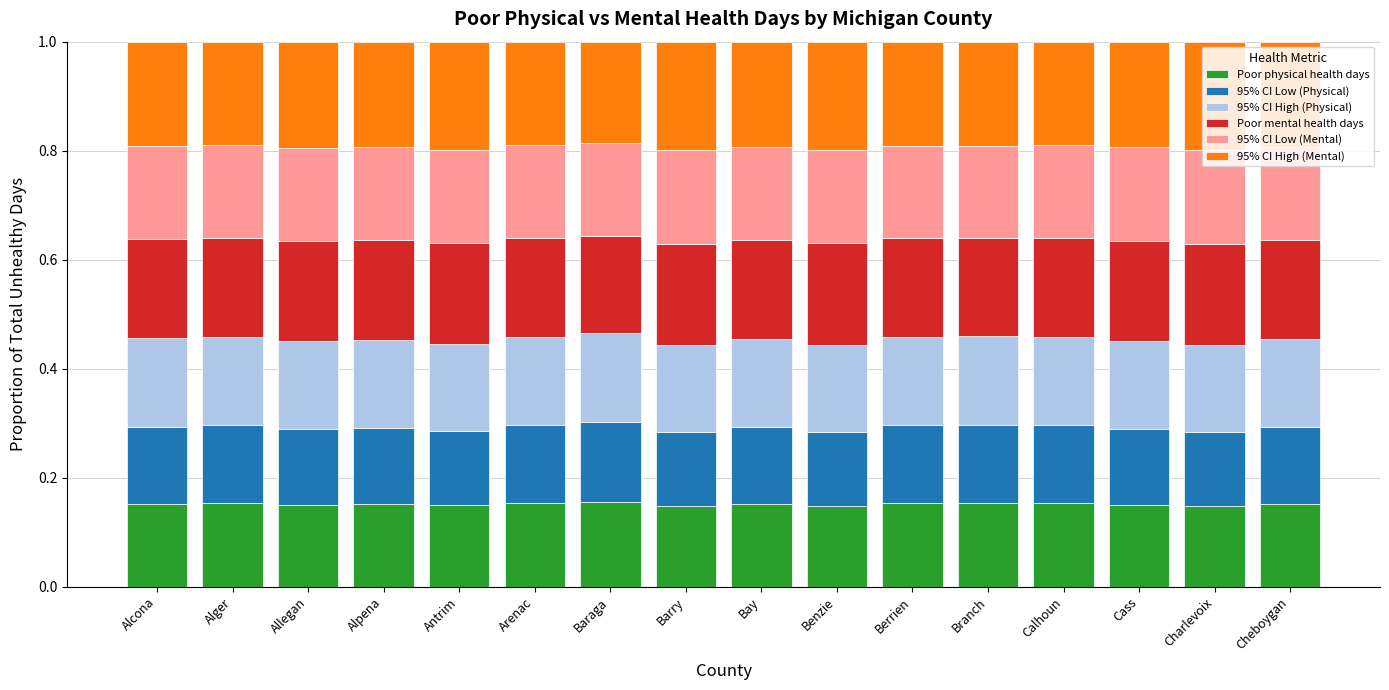

The value of Poor physical health days at Alger is 0.2. True or false?

True